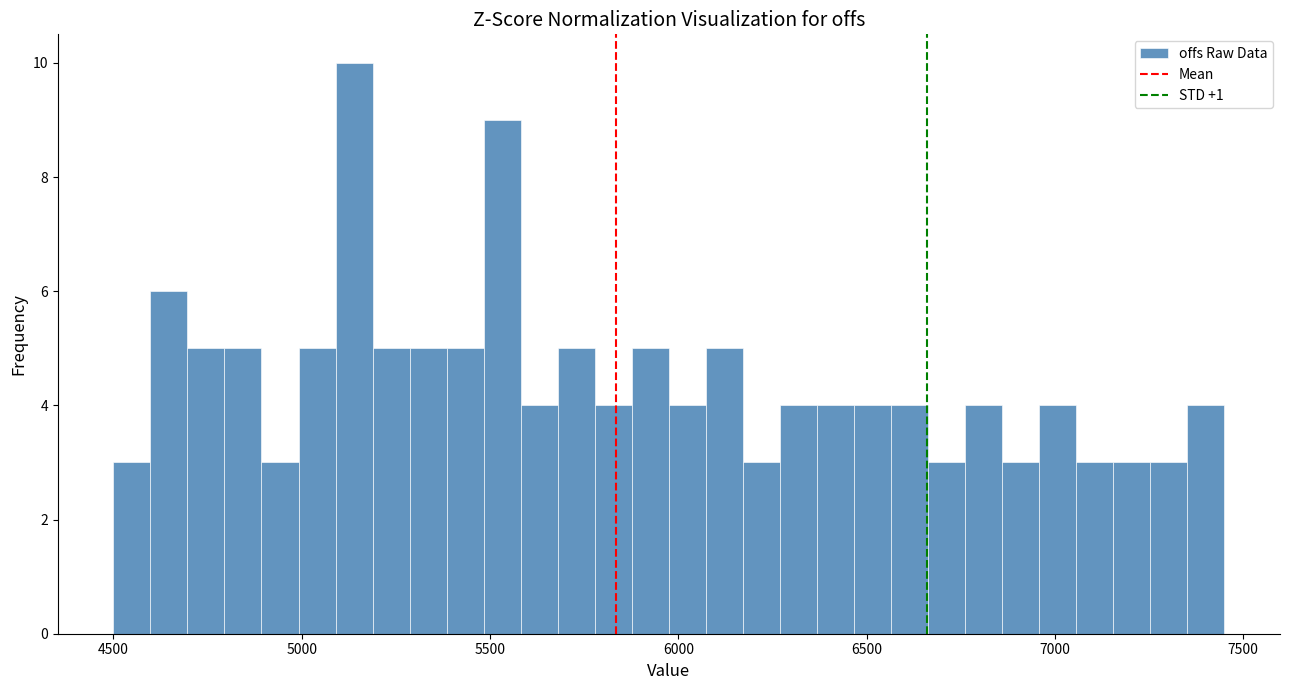

Read against the x-axis, roughly where is the centre of the tallest bar?

5150